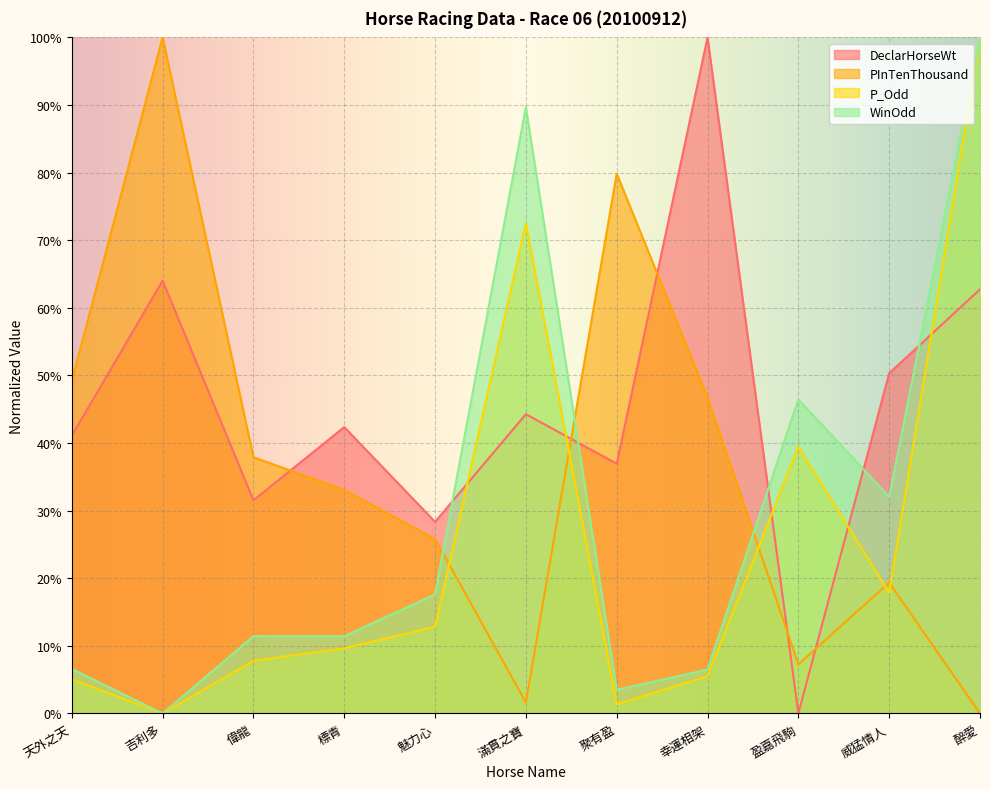

What is the value of the PInTenThousand point at the 1st from the left?

49.2